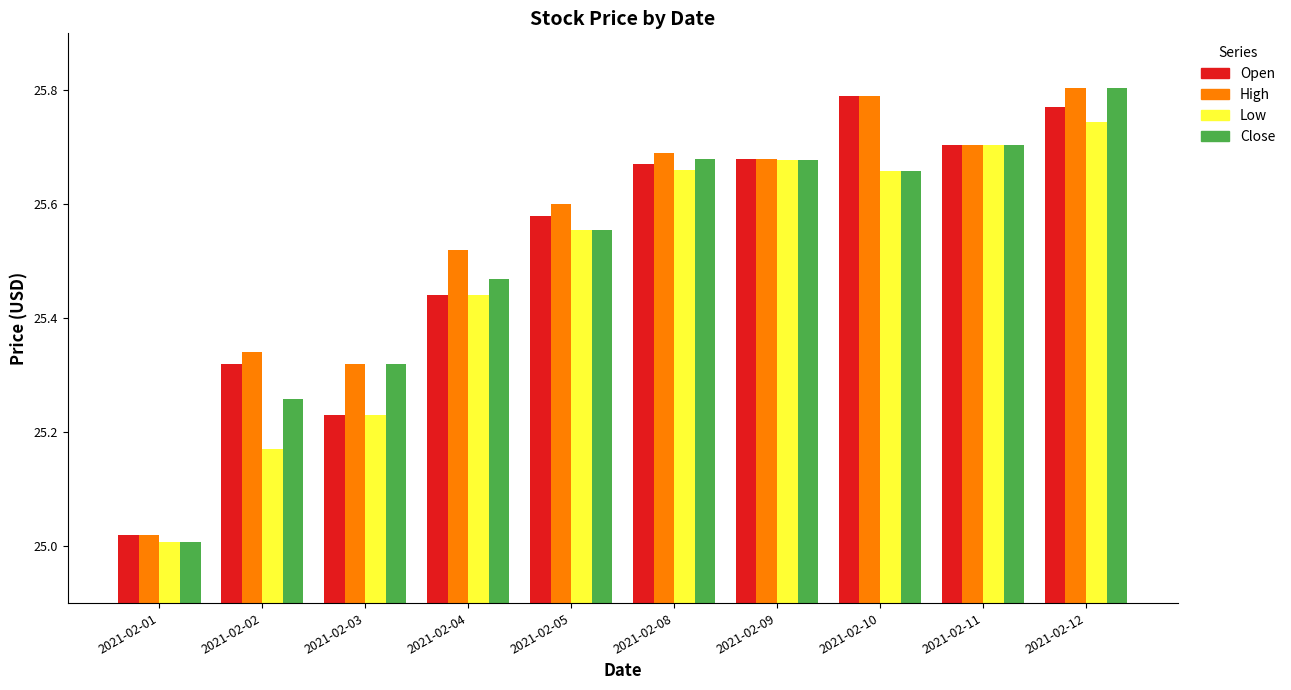

At which label does Open reach its minimum?

2021-02-01